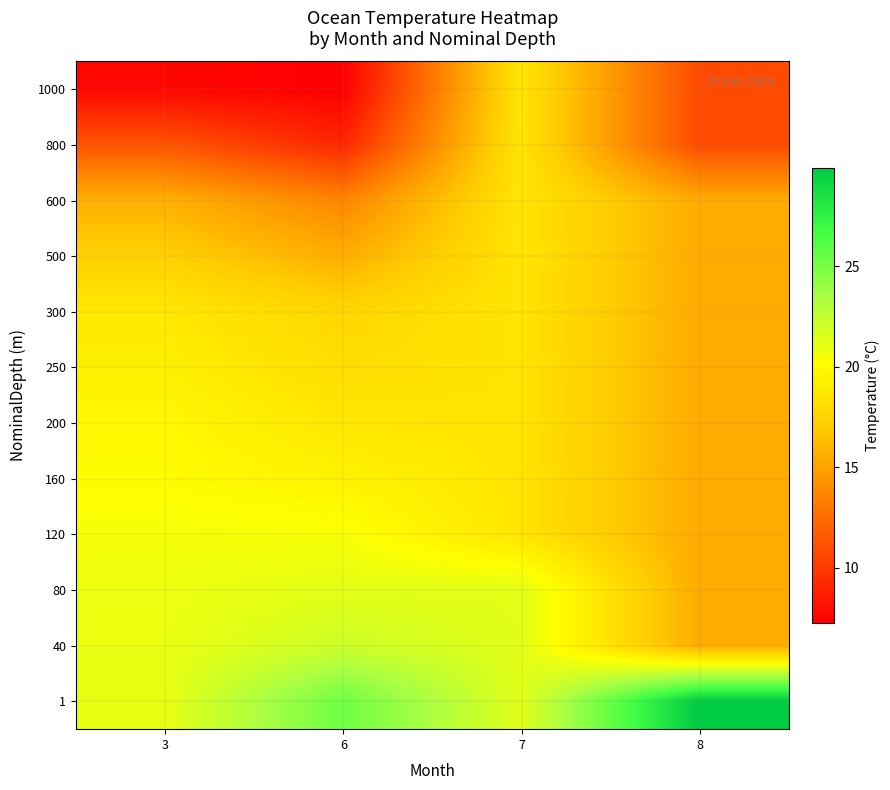

Which has a higher value, 3 or 8?

8